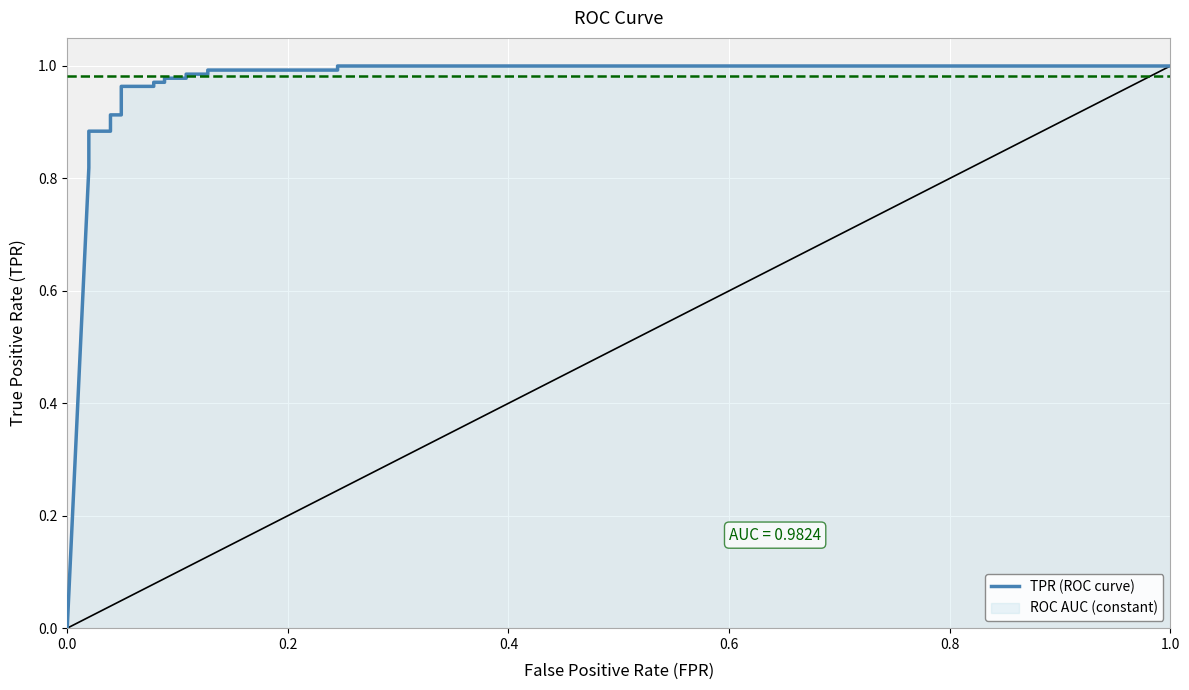

At how many categories does at least one series exceed 0?

20